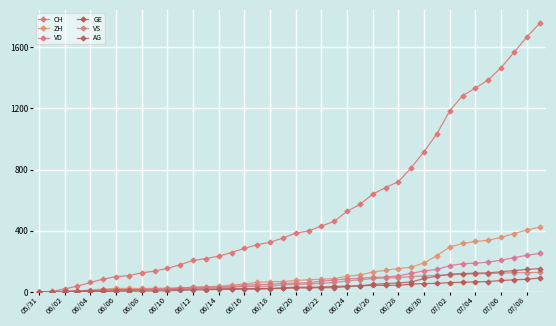

What is the difference between the maximum and second lowest values in the VS series?

127